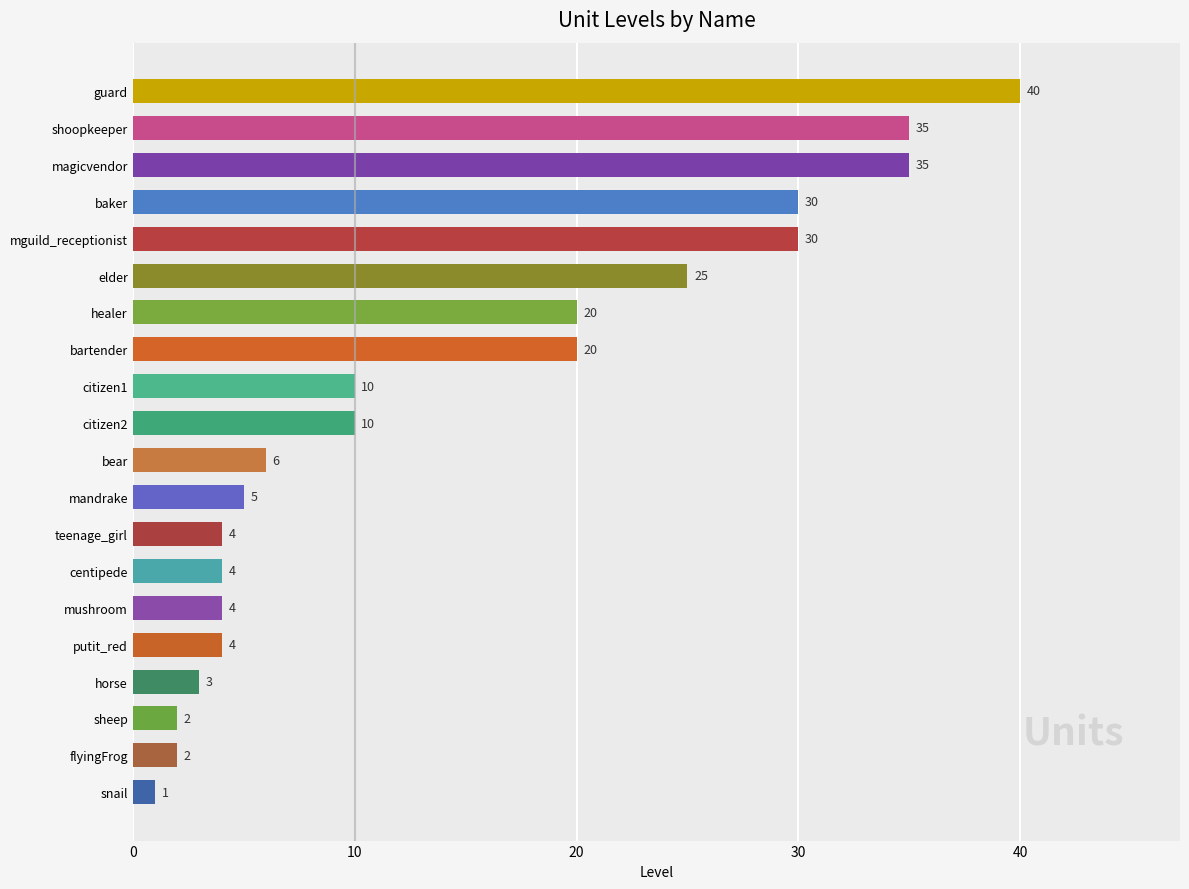

Is it true that the value at healer is 30?

False